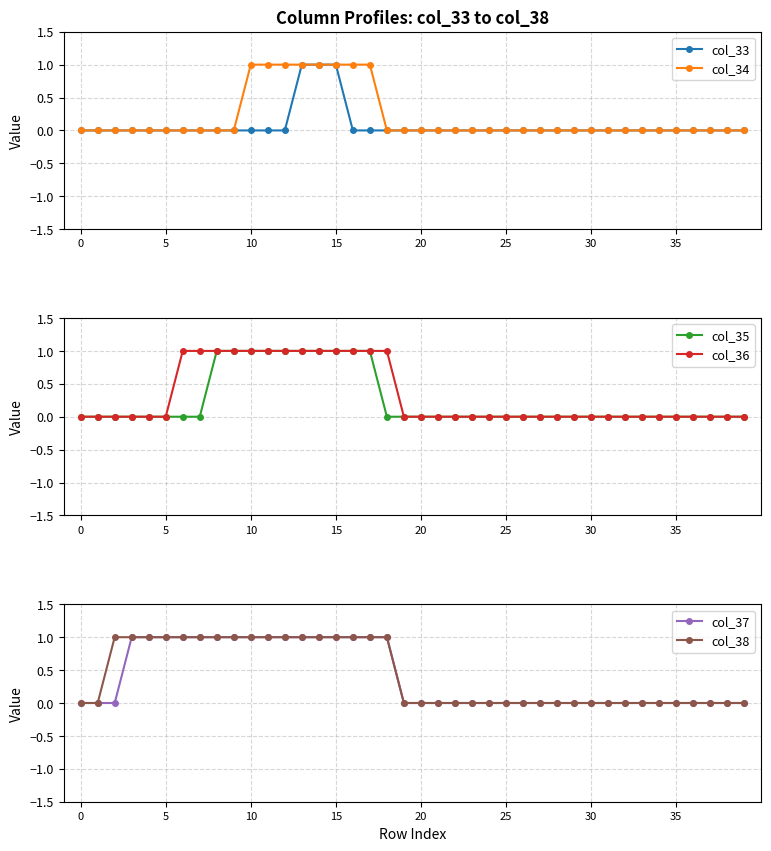

At how many categories does at least one series exceed 0?

17